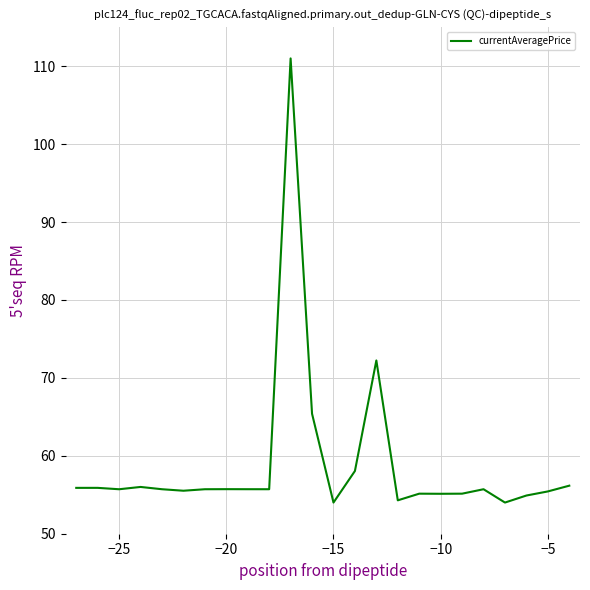

What is the maximum value shown in the chart?

111.0